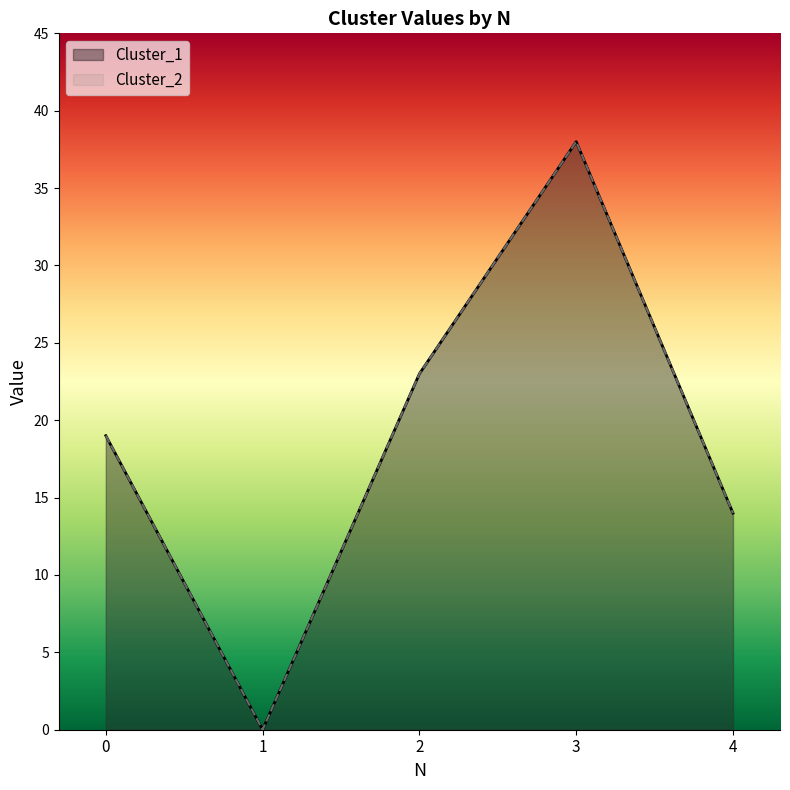

What is the value of the Cluster_1 point at the 3rd from the left?

23